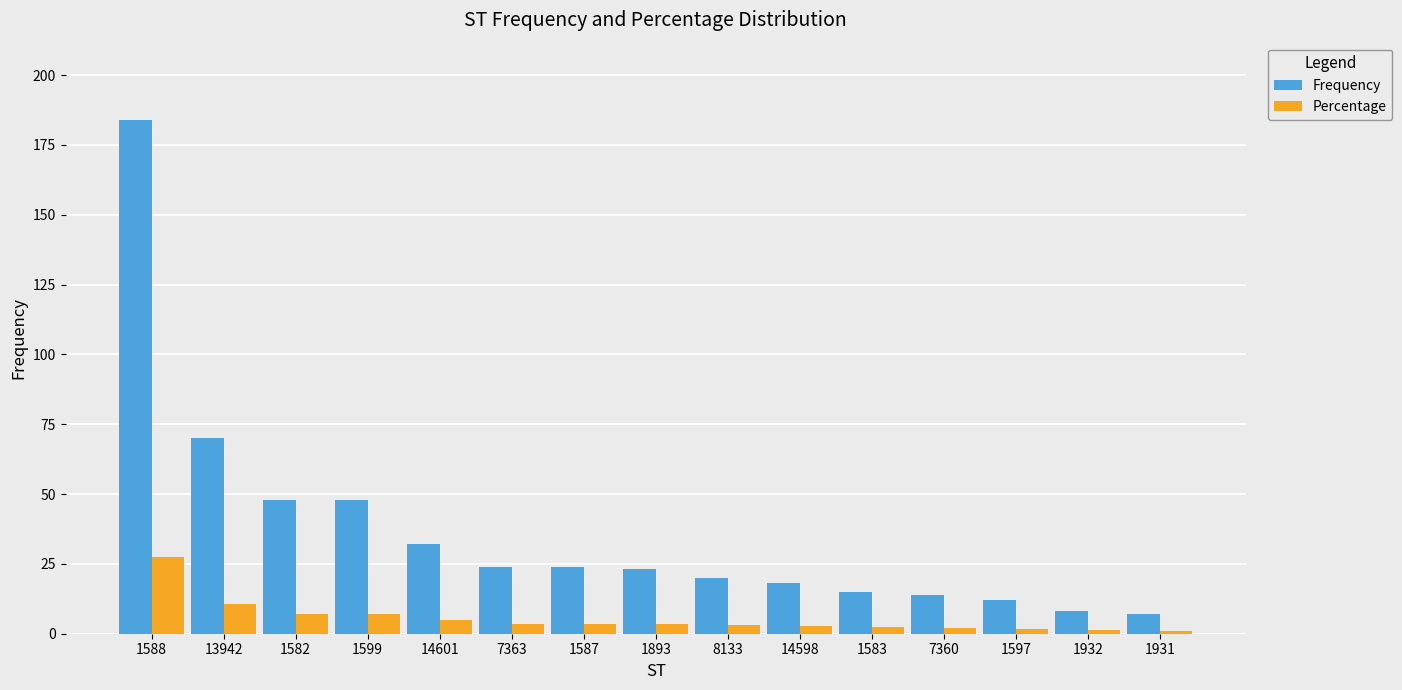

At which label does Frequency first exceed 23?

1588